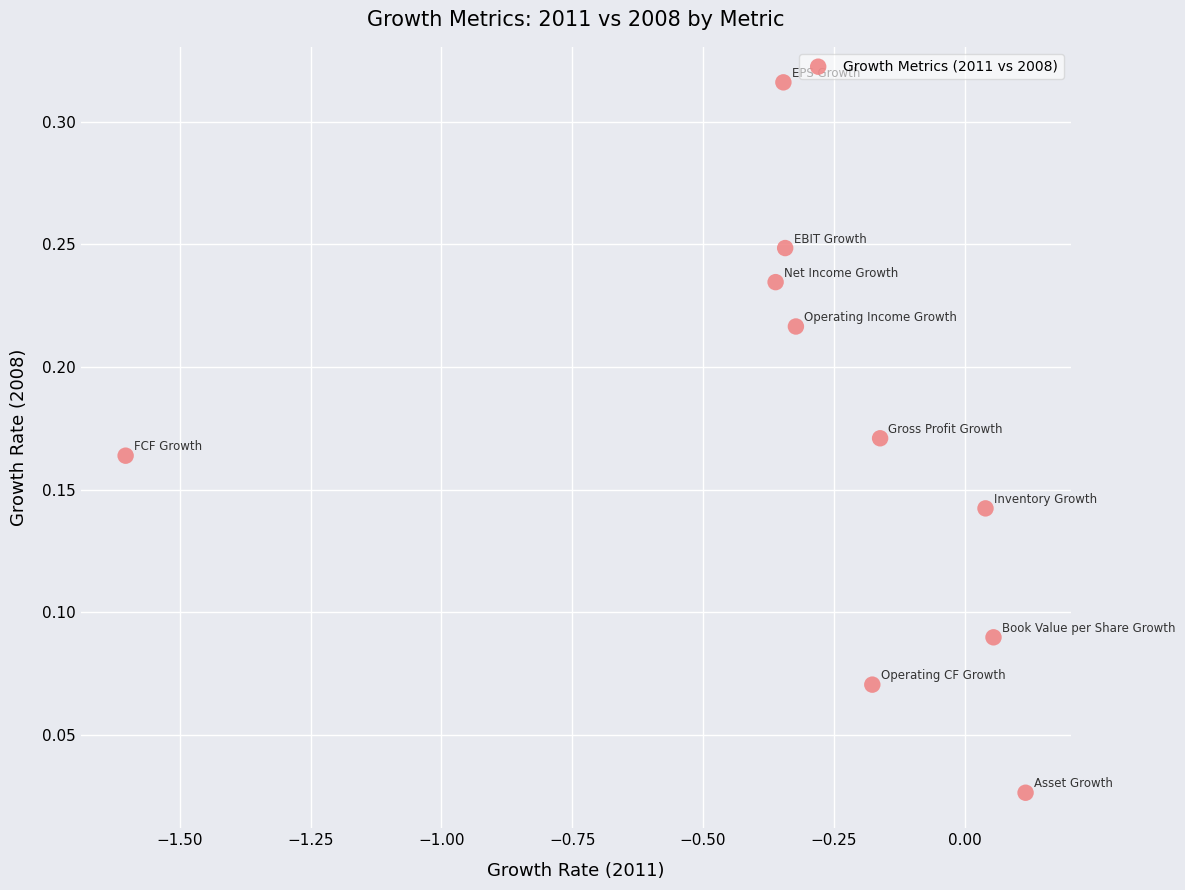

What is the average X value?

-0.3